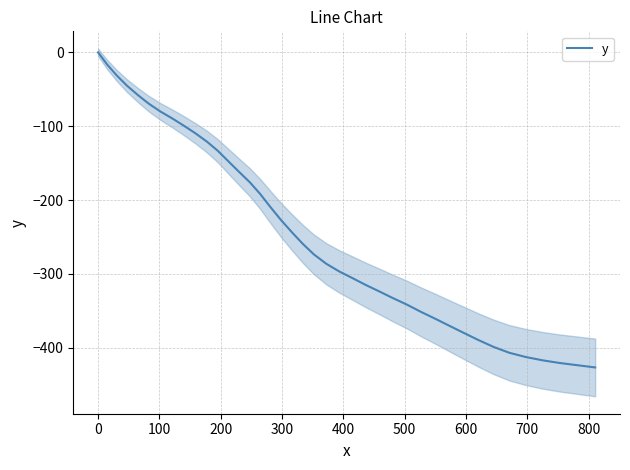

Reading left to right, what are all the values shown in this chart?

0.0	-16.3	-31.0	-44.9	-57.6	-69.3	-79.9	-89.5	-99.3	-109.5	-120.8	-133.3	-147.0	-161.7	-176.1	-191.9	-209.9	-227.1	-243.8	-259.7	-273.8	-286.4	-296.8	-306.1	-315.1	-323.9	-332.9	-341.9	-351.5	-360.8	-370.5	-380.1	-390.0	-399.2	-407.1	-412.8	-417.3	-420.9	-423.9	-426.9